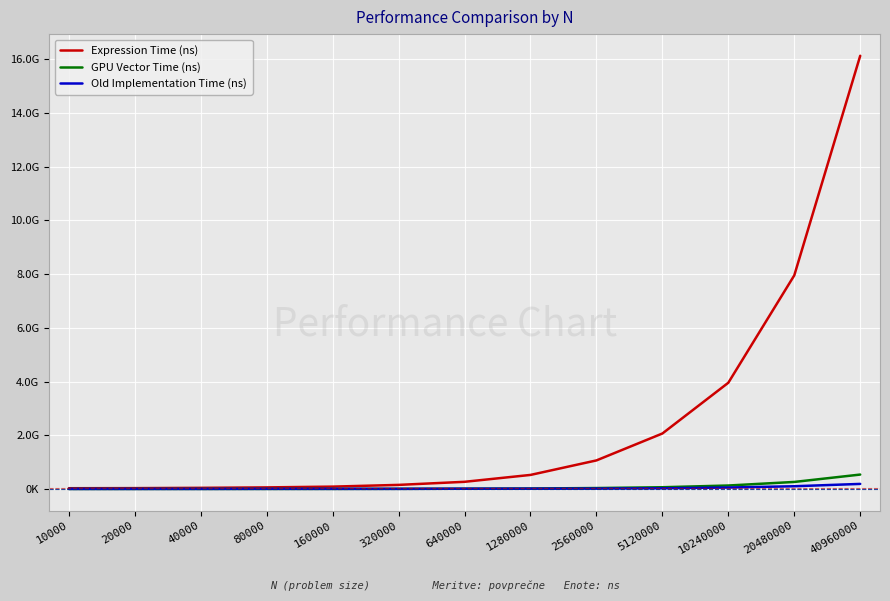

Between 20000 and 20480000, which series saw the biggest shift?

Expression Time (ns)